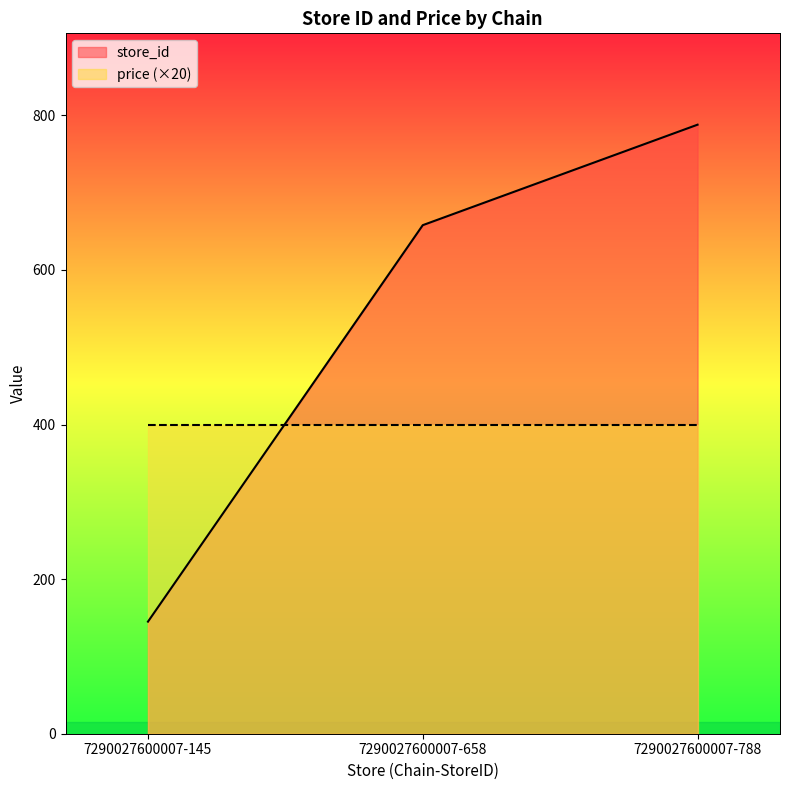

Which category has the lowest value across all series?

7290027600007-145